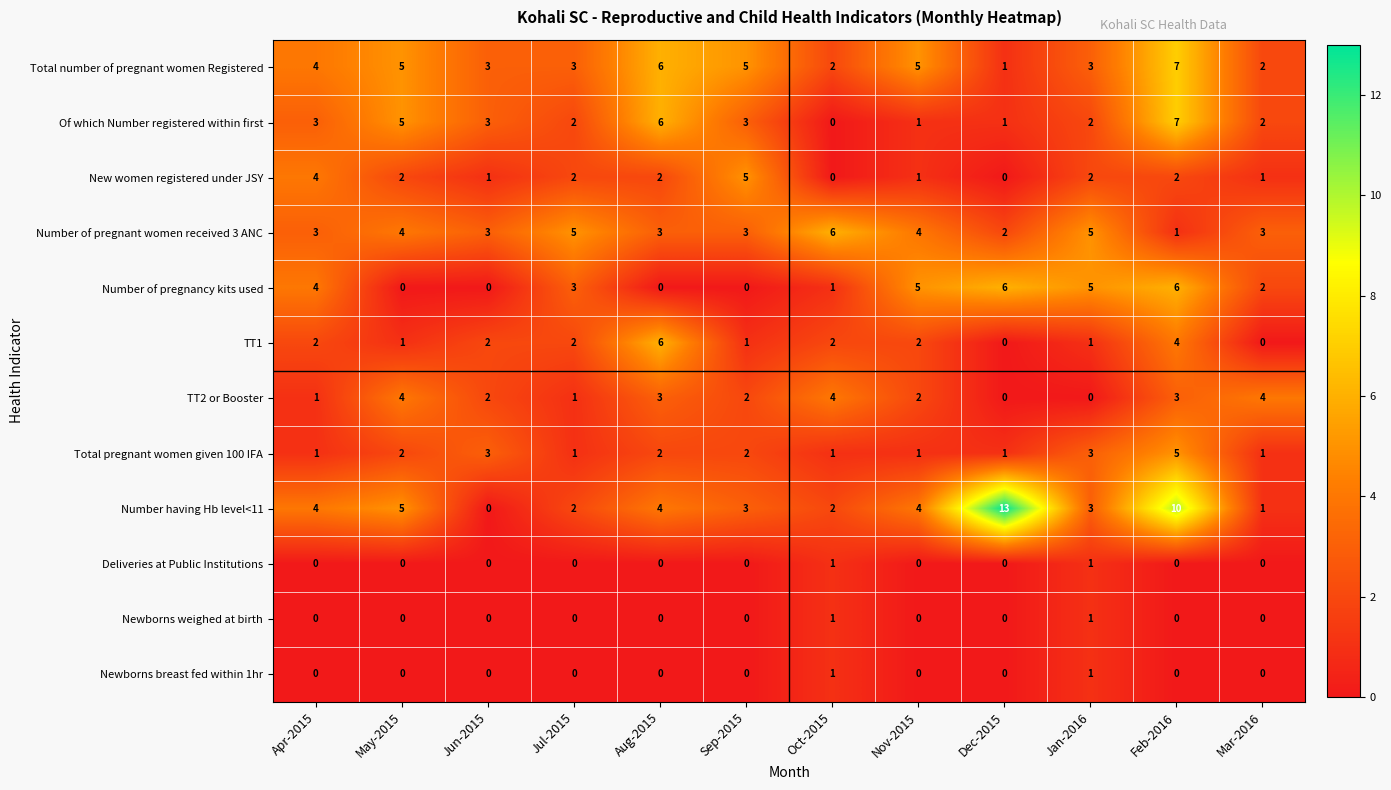

What is the total value across all series at Sep-2015?

24